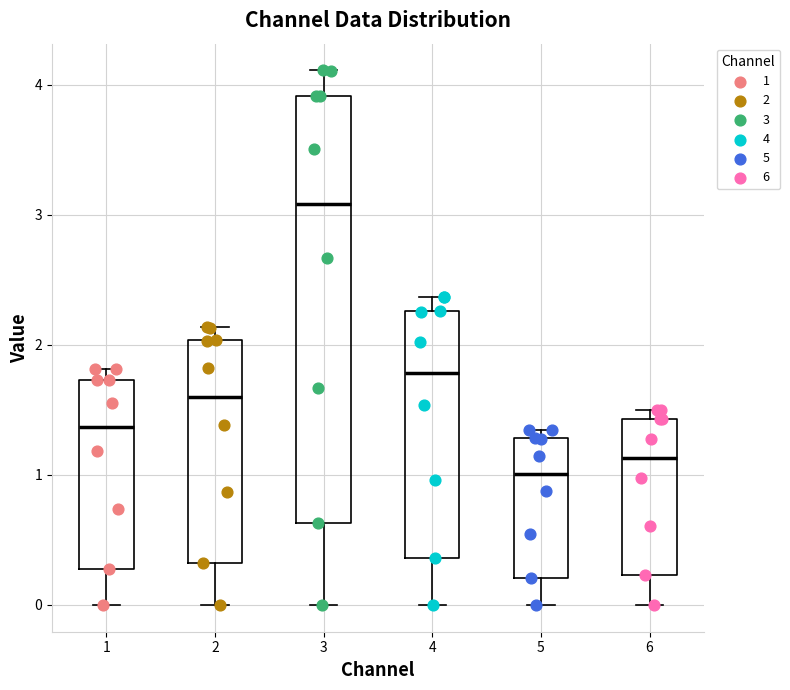

Reading left to right, read every box against the y-axis: the position of its median line, the range the box covers, and the ends of its whiskers. The values are not printed on the chart, so give them approximately, as read against the axis.

1: median 1.4, box 0.3 to 1.7, whiskers 0.0 to 1.8
2: median 1.6, box 0.3 to 2.0, whiskers 0.0 to 2.1
3: median 3.1, box 0.6 to 3.9, whiskers 0.0 to 4.1
4: median 1.8, box 0.4 to 2.3, whiskers 0.0 to 2.4
5: median 1.0, box 0.2 to 1.3, whiskers 0.0 to 1.3 (just above the box's upper edge)
6: median 1.1, box 0.2 to 1.4, whiskers 0.0 to 1.5